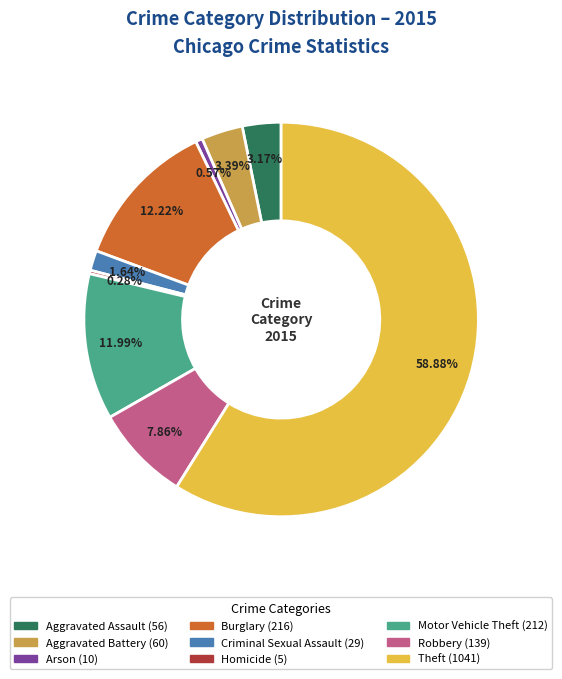

Count the number of slices in the pie.

9